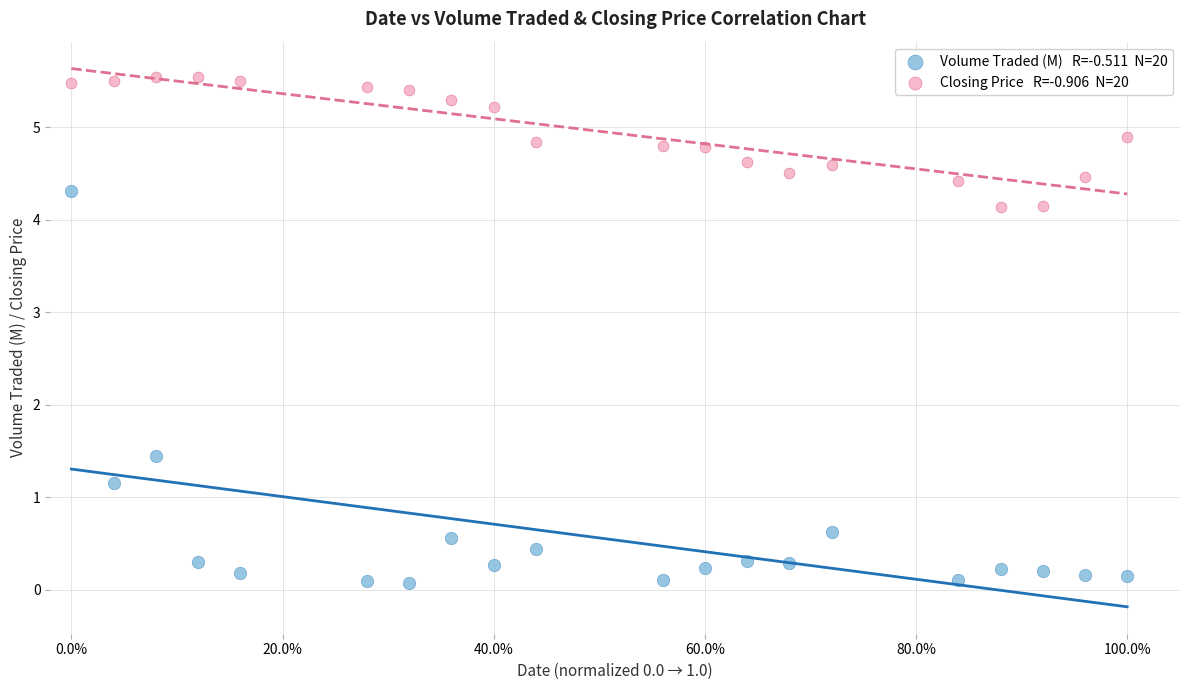

Across all series, what Y value is closest to 2?

1.4